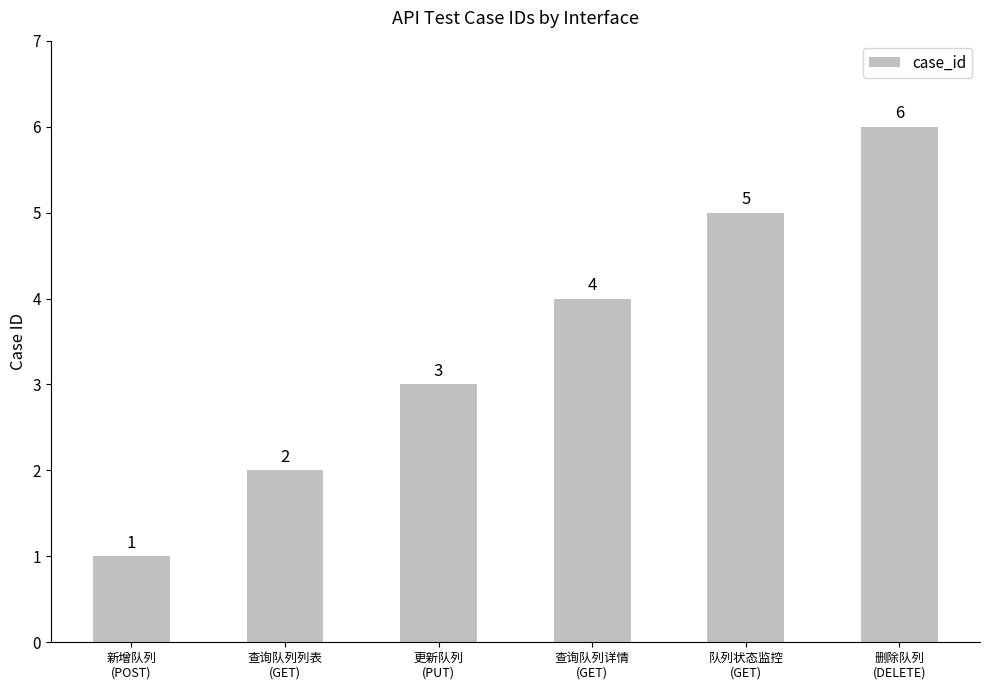

How many values are below 4?

3